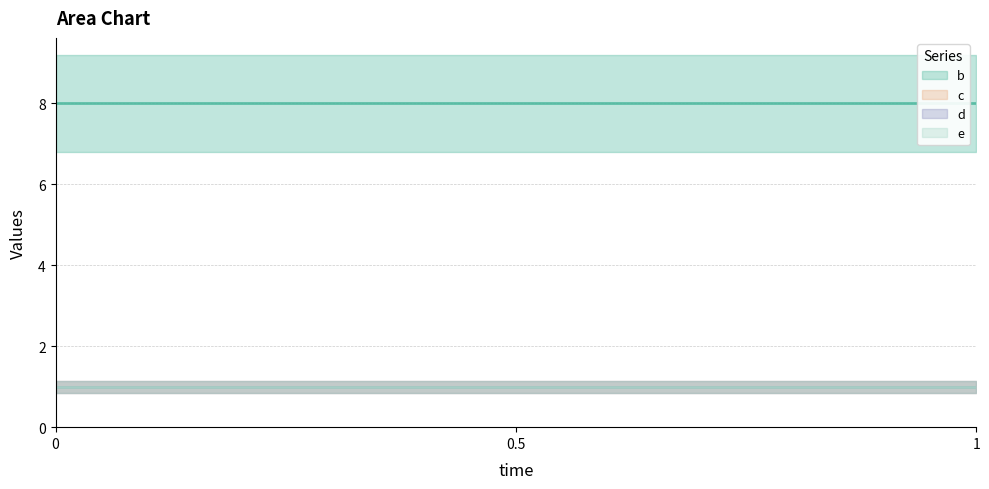

What are all the series names shown in the legend?

b, c, d, e